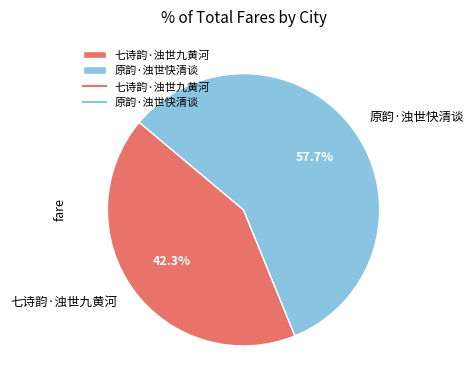

To the nearest percent, what percentage of the pie is 原韵·浊世快清谈?

58%